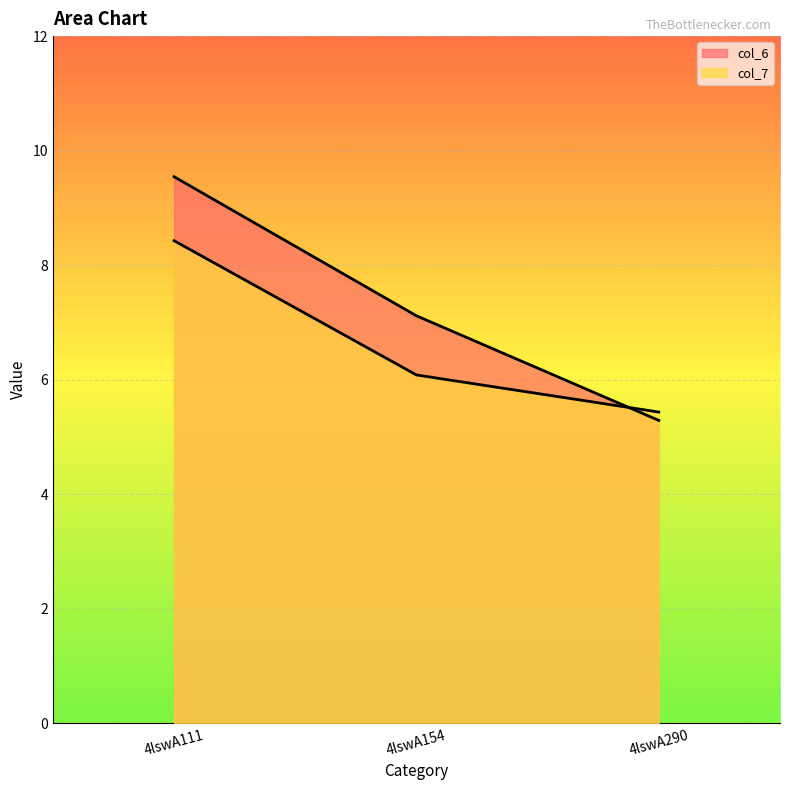

List the labels in order of col_7 value, smallest first.

4lswA290, 4lswA154, 4lswA111